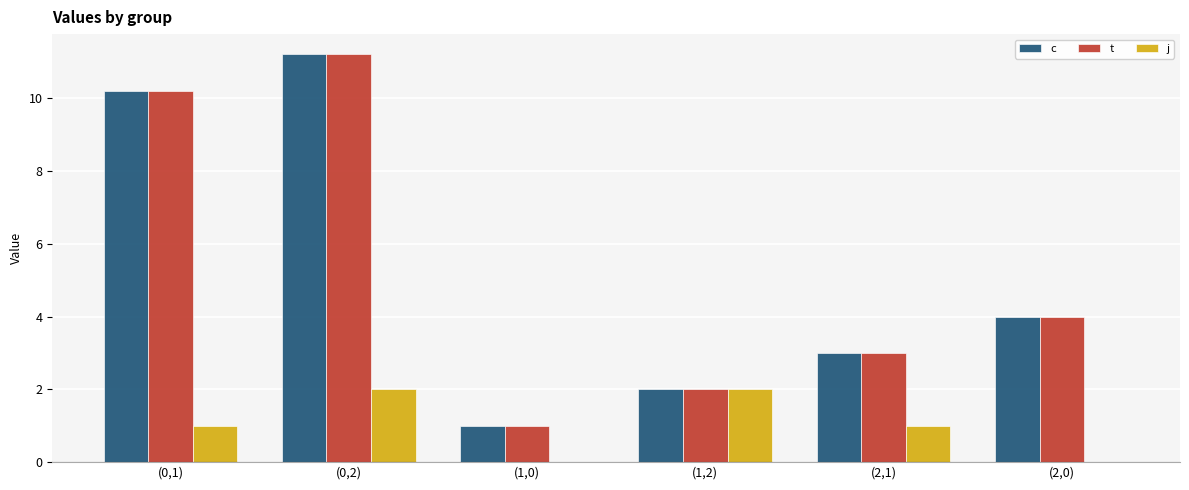

Are the bars horizontal?

No